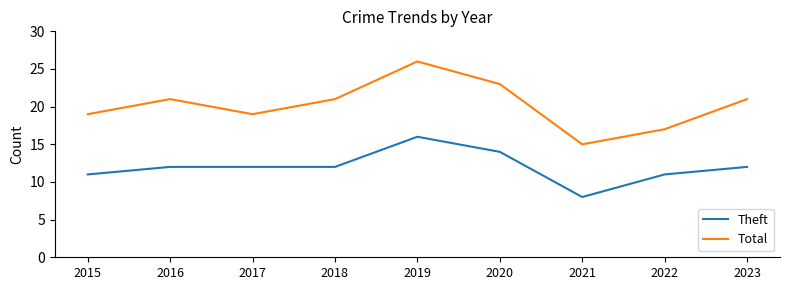

Reading left to right, transcribe all the data shown in this chart.

Theft: 2015=11	2016=12	2017=12	2018=12	2019=16	2020=14	2021=8	2022=11	2023=12
Total: 2015=19	2016=21	2017=19	2018=21	2019=26	2020=23	2021=15	2022=17	2023=21